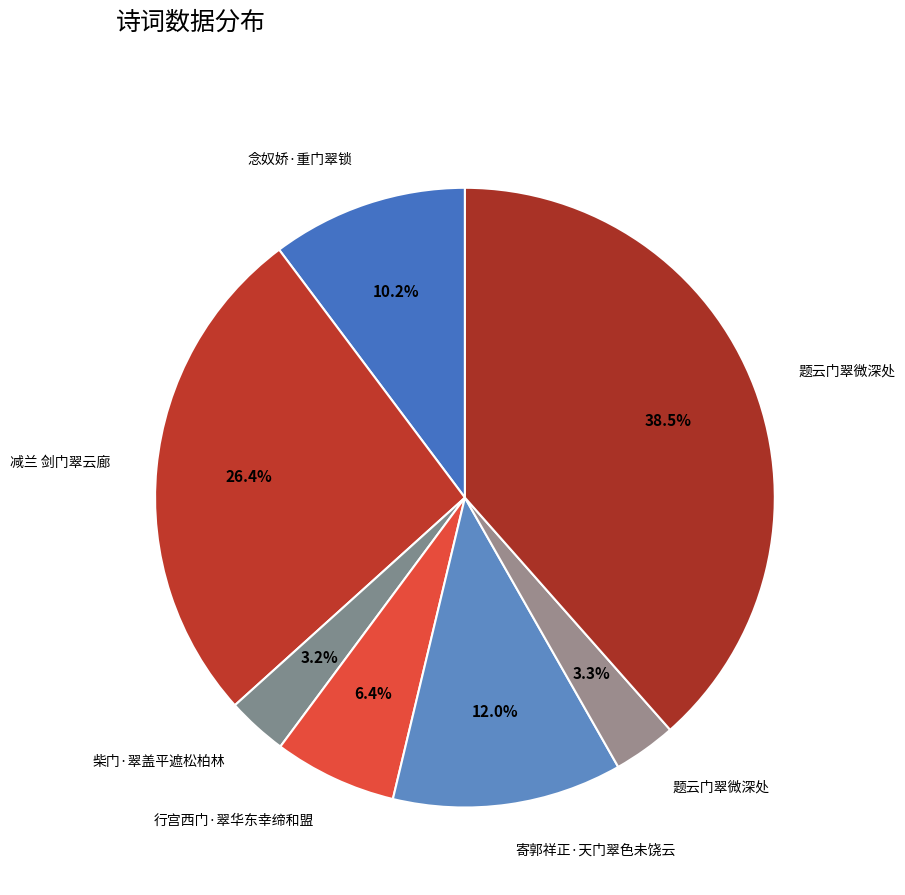

Count the number of slices in the pie.

7